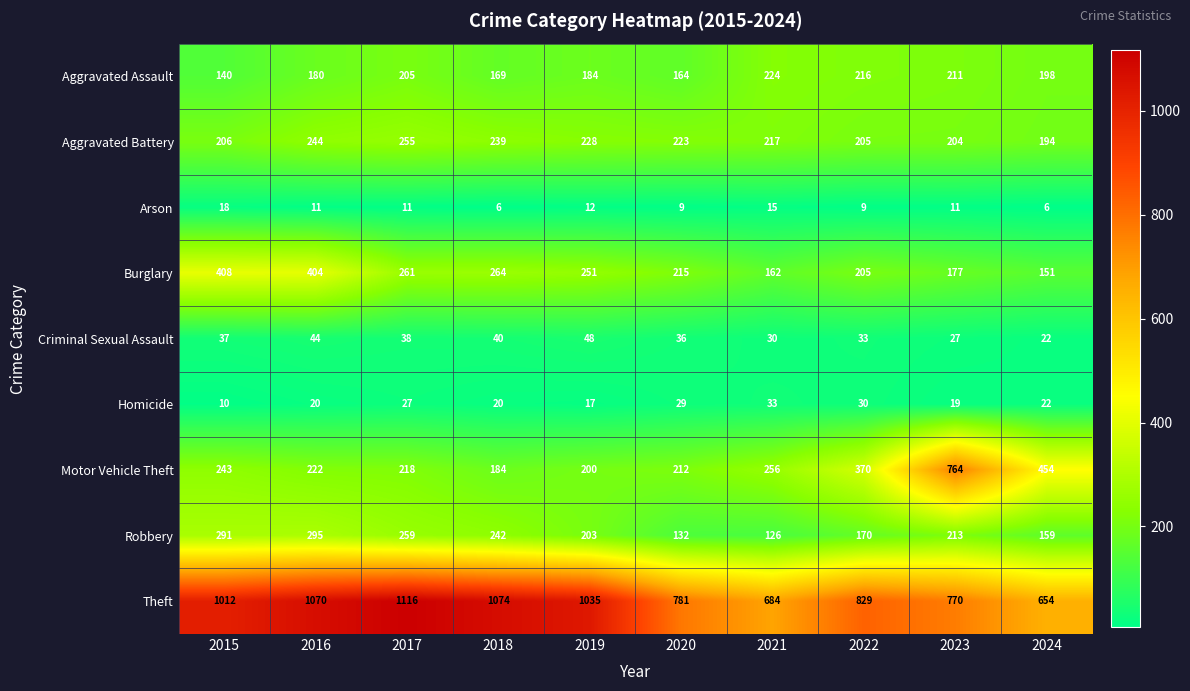

At which category is the sum across all series the highest?

2016